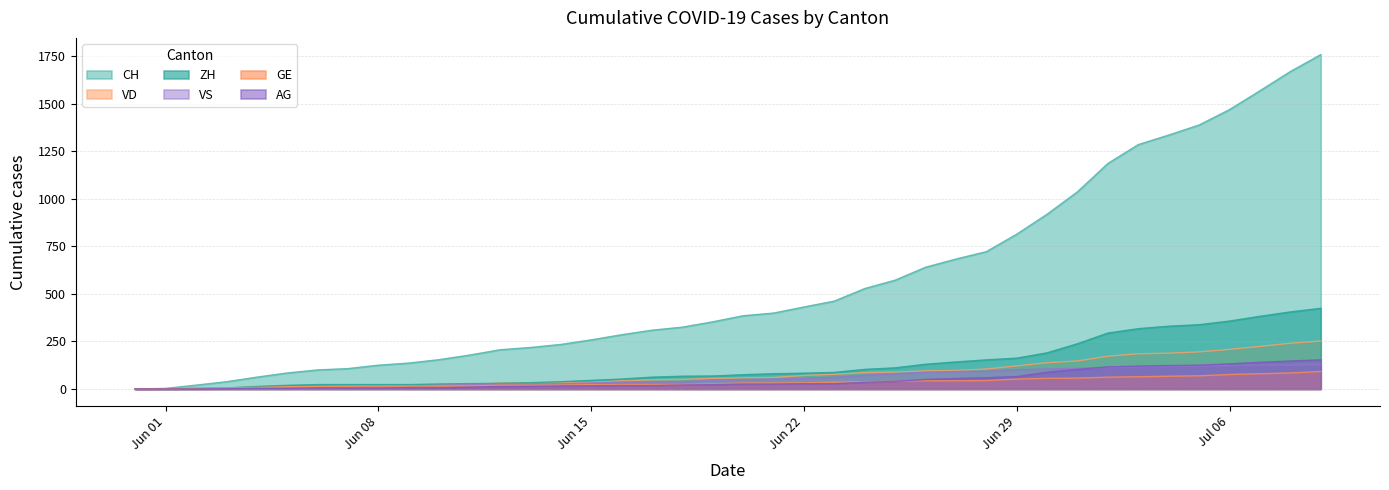

Rank the series by their maximum value, from highest to lowest.

CH, ZH, VD, AG, VS, GE